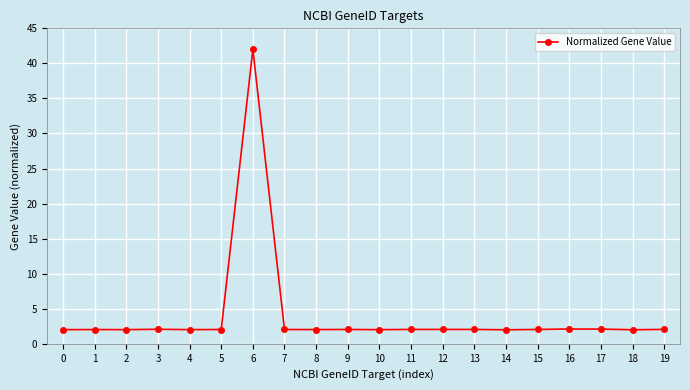

The value at 18 is 2.0. True or false?

True